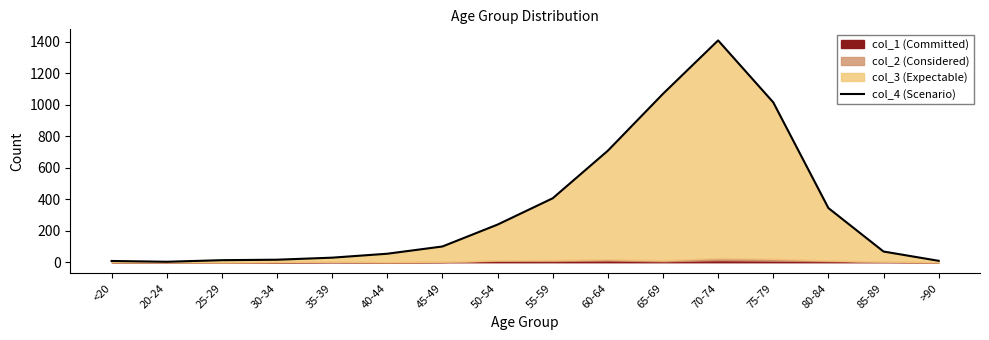

How many data points are less than 100?

8